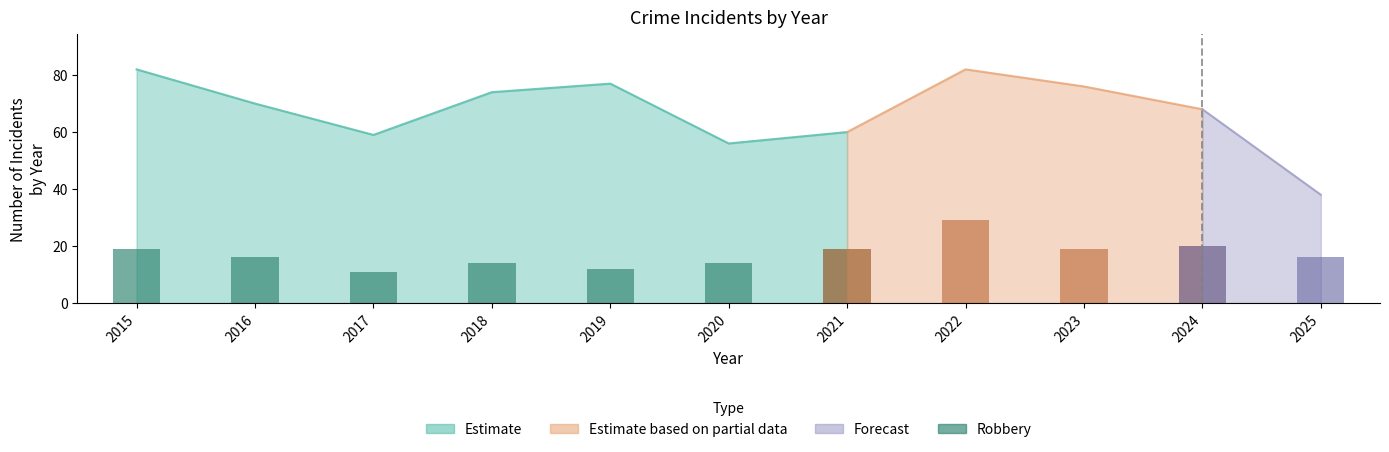

What is the sum of the values at 2017 and 2019?

23